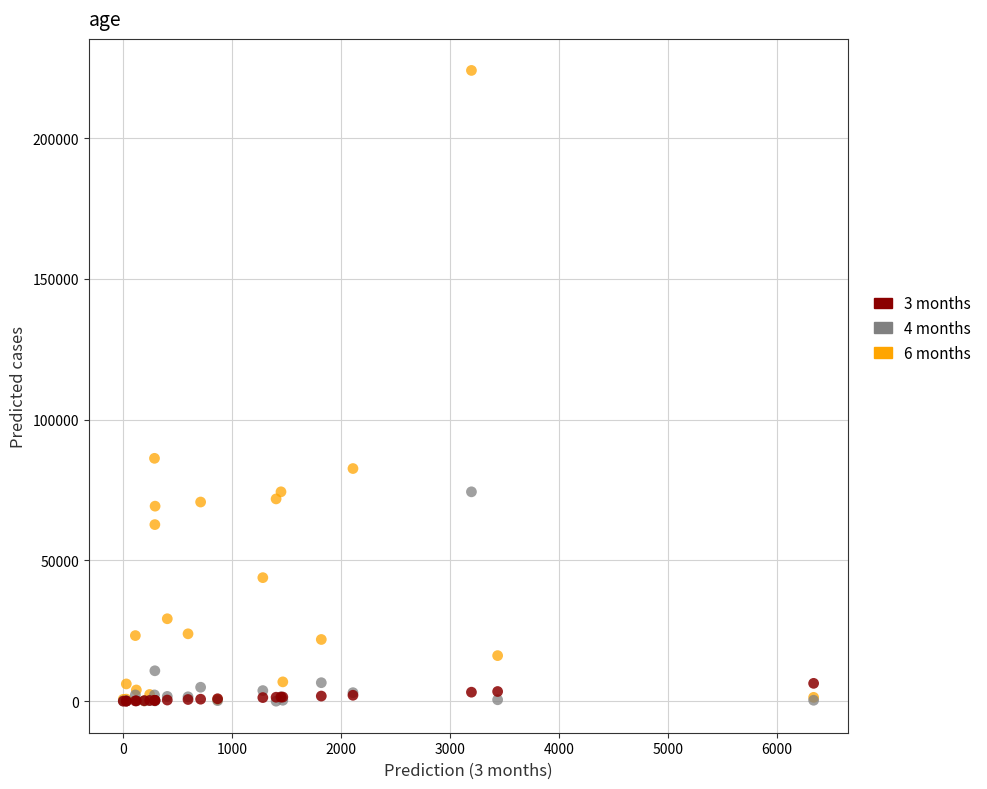

Across all series, what Y value is closest to 112003?

86249.0